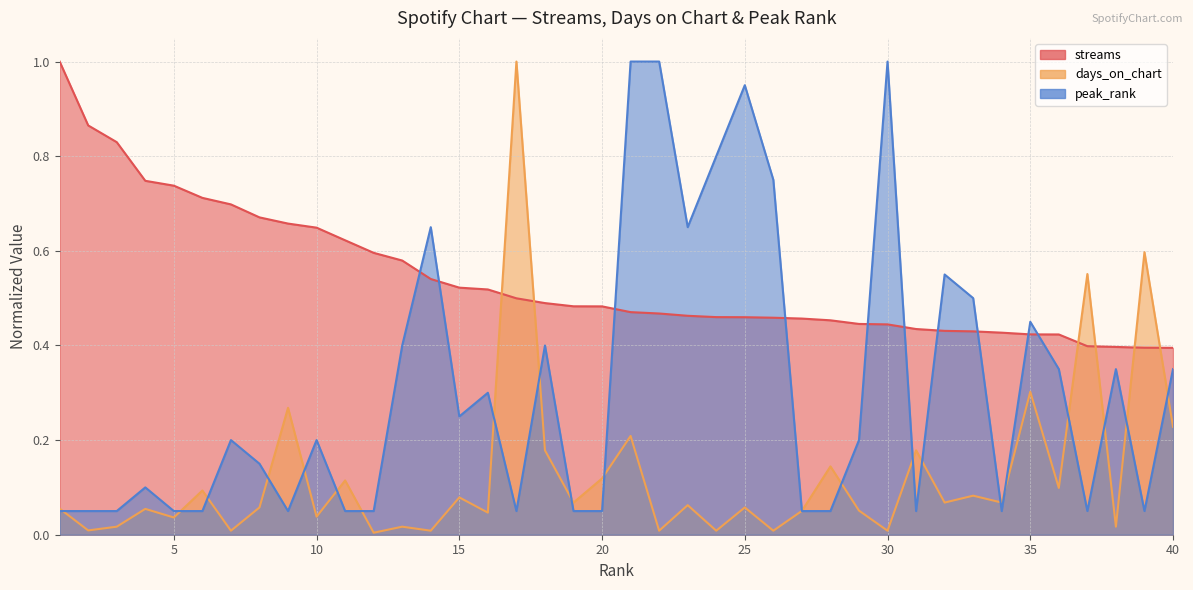

Count the number of categories in the chart.

40